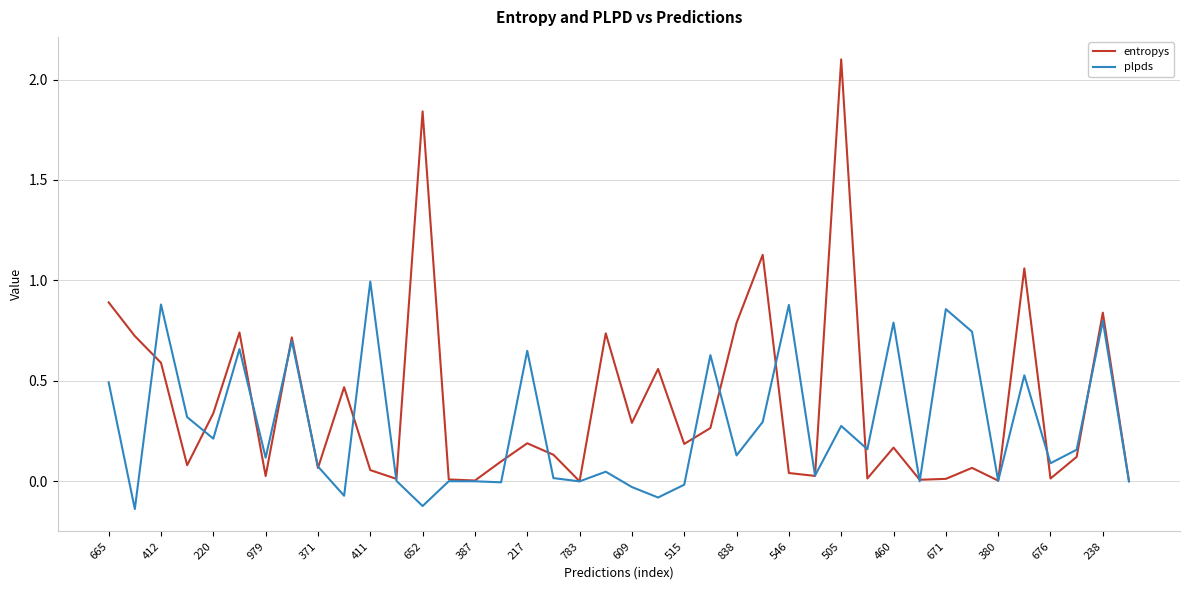

Which series has the largest total across all categories?

entropys